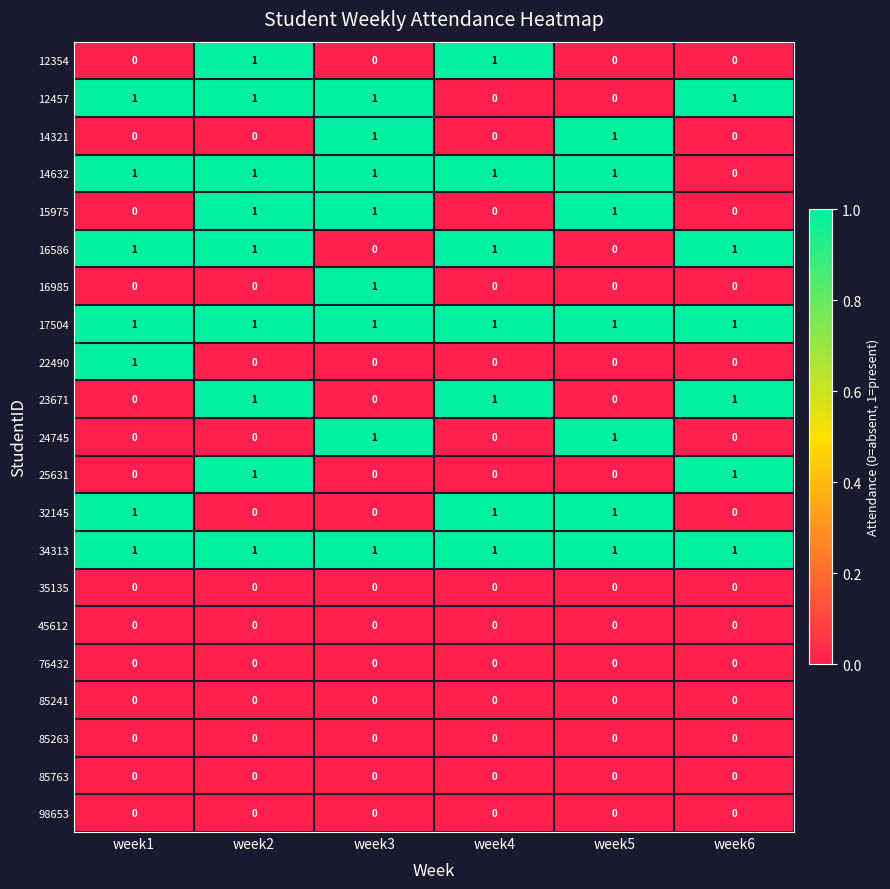

At which label does 22490 reach its peak?

week1